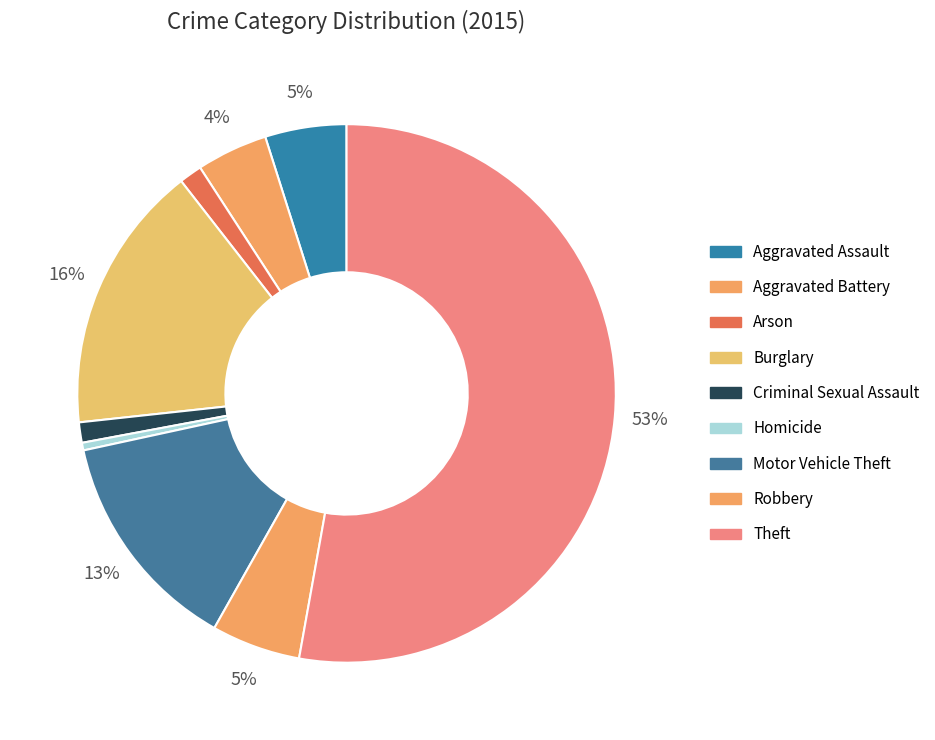

What is the majority slice?

Theft